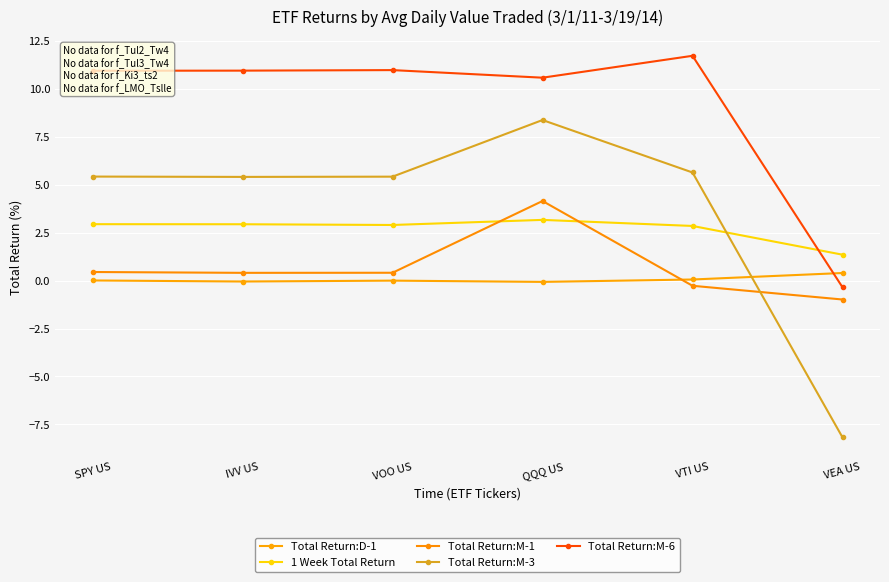

What is the value of the Total Return:M-3 point at the 5th from the left?

5.6